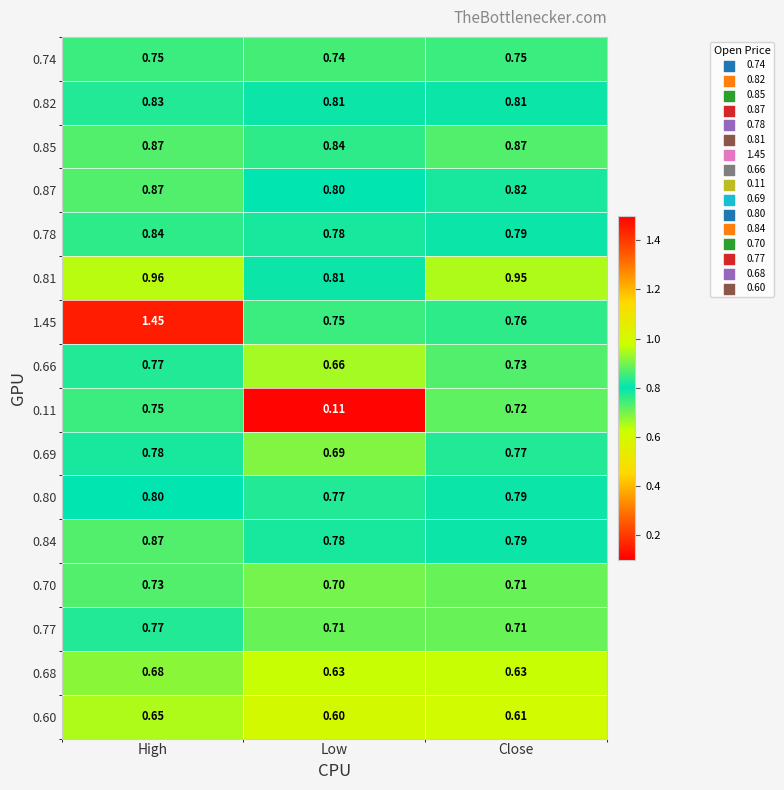

Rank the categories by 0.11 value from highest to lowest.

High, Close, Low